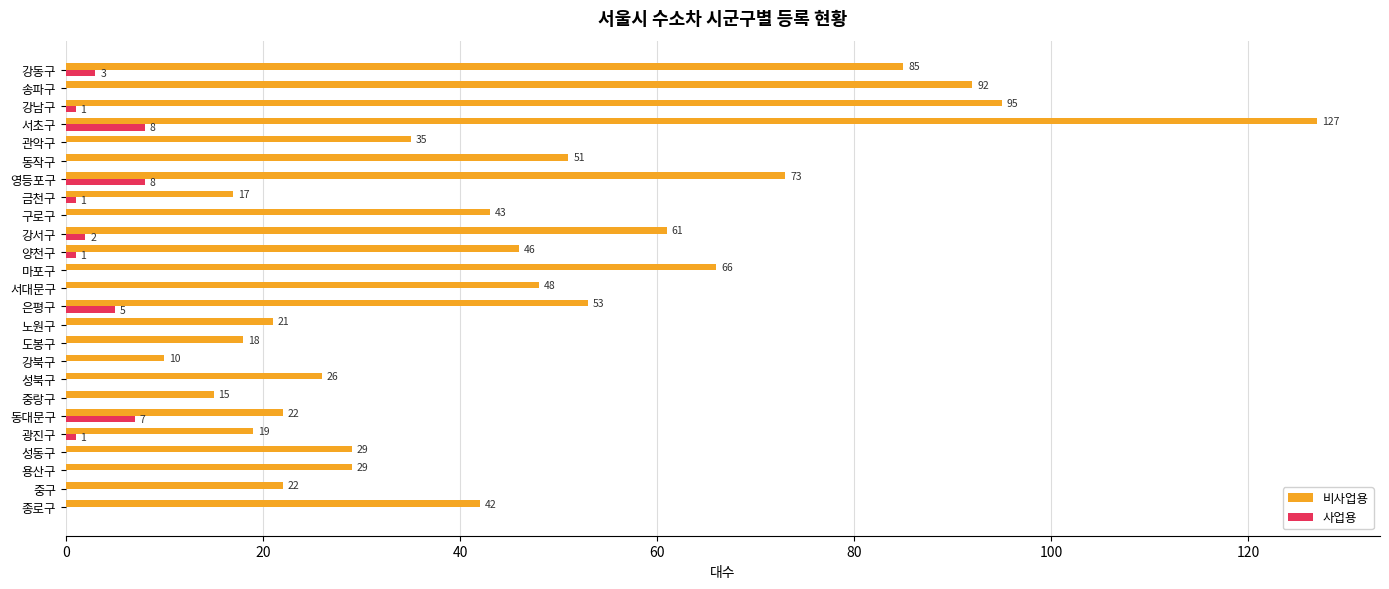

What is the maximum value for 사업용?

8